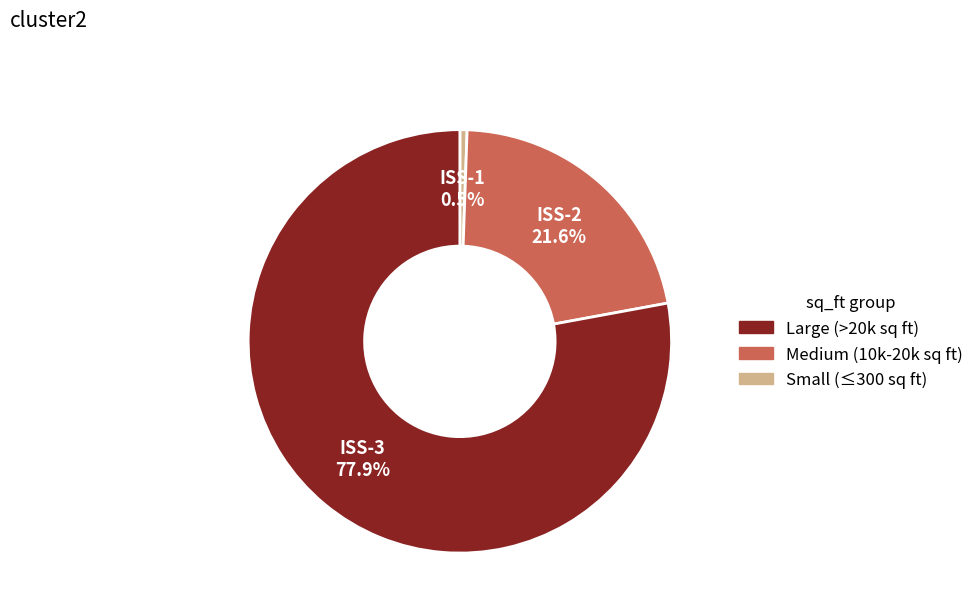

Is there a majority slice in this chart?

Yes